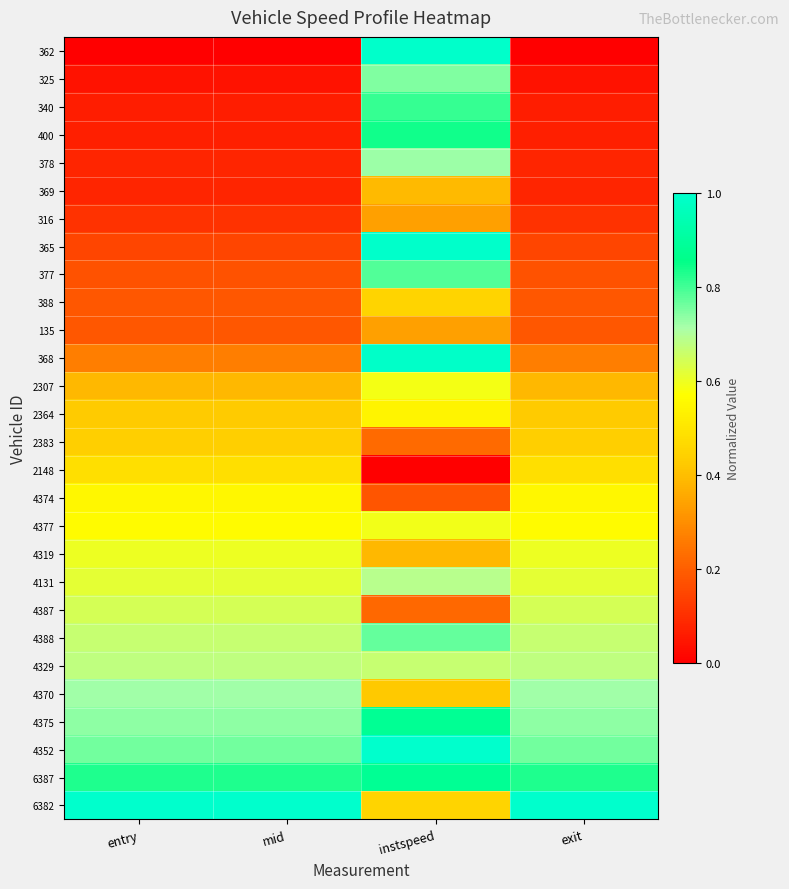

At how many categories does at least one series exceed 0?

4